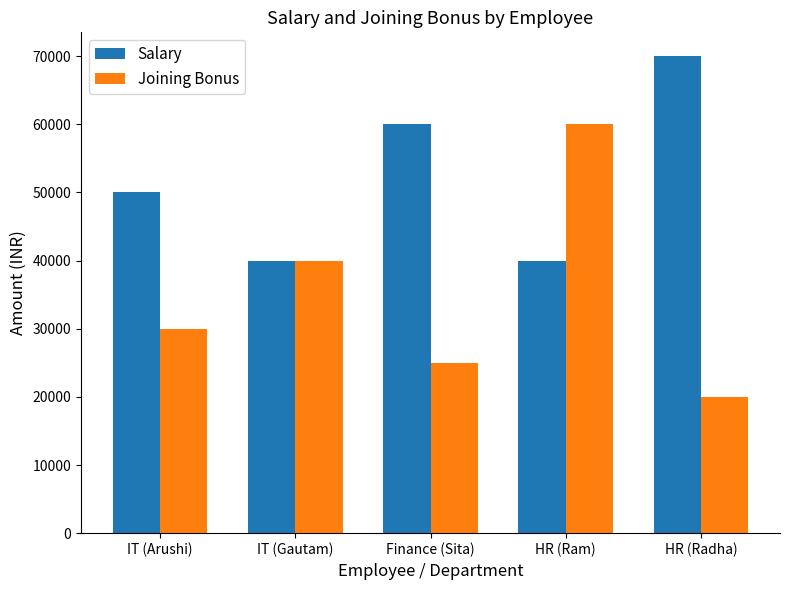

Reading left to right, list all the values displayed in this chart.

Salary: 50000	40000	60000	40000	70000
Joining Bonus: 30000	40000	25000	60000	20000